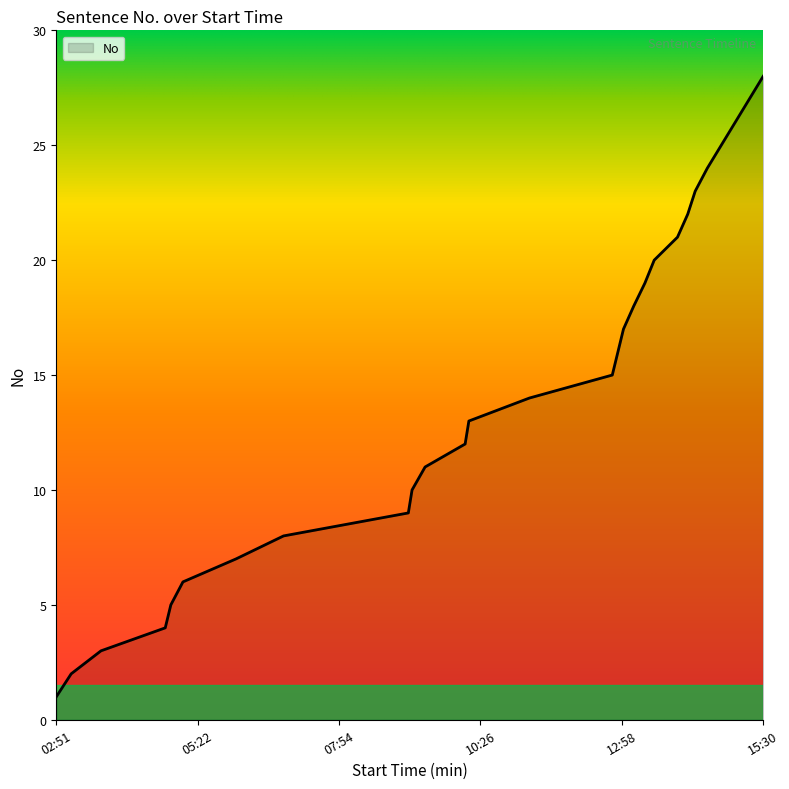

What is the maximum value shown in the chart?

28